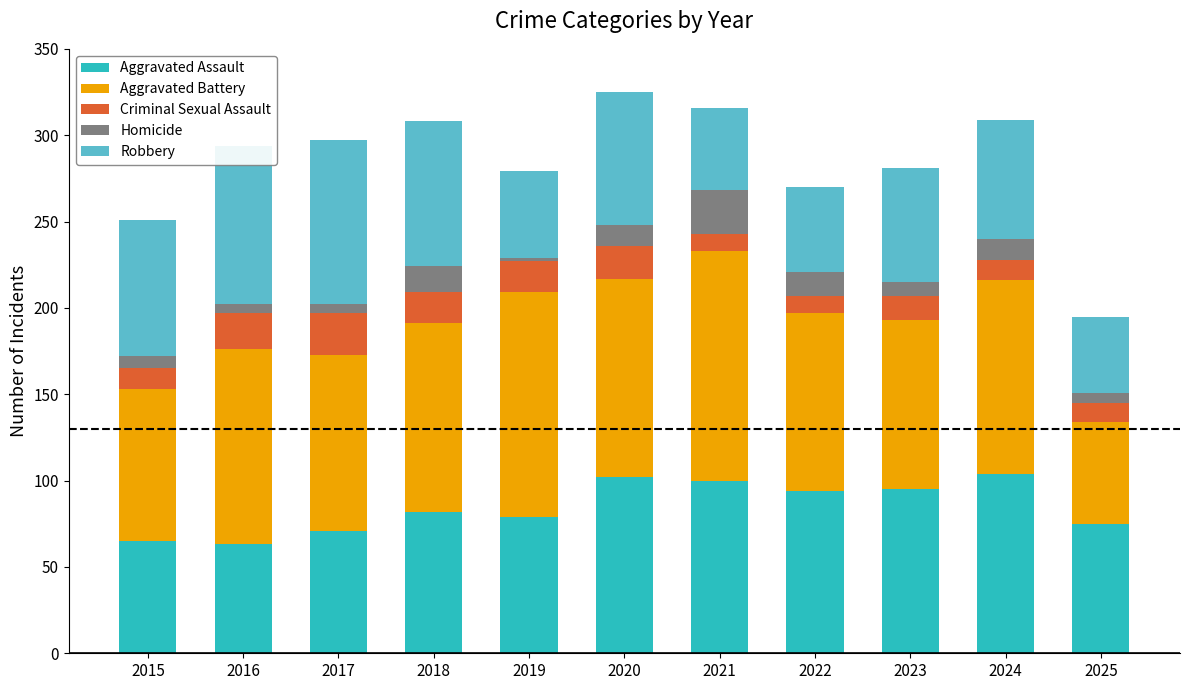

The value of Aggravated Assault at 2023 is 20. True or false?

False